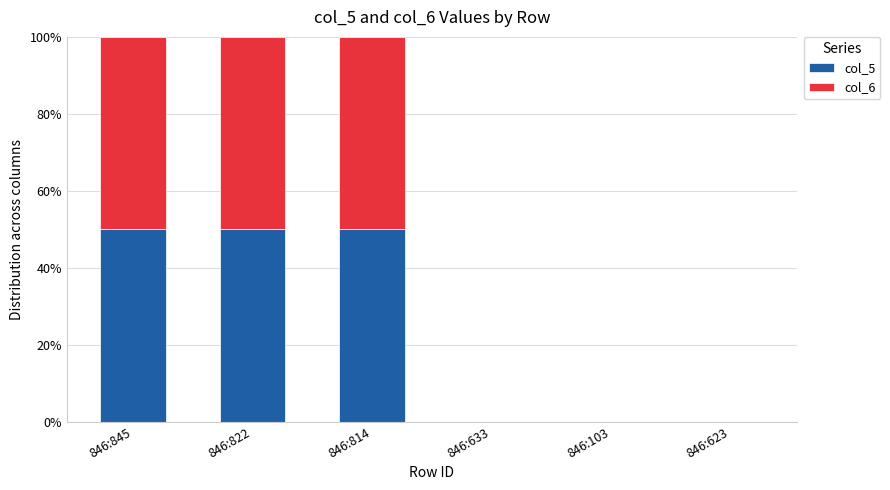

What is the highest value of the col_5 series?

50